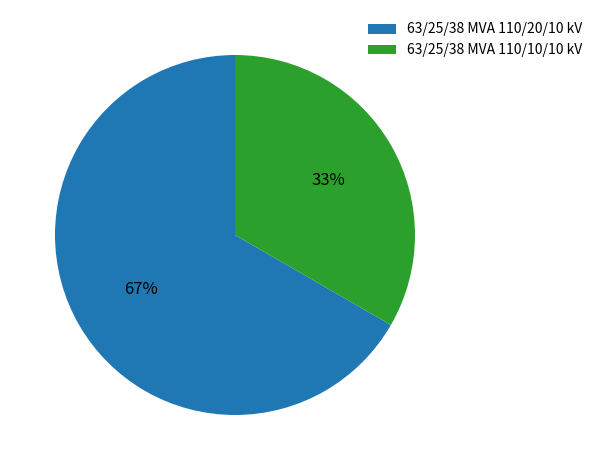

Is the sum of 63/25/38 MVA 110/20/10 kV and 63/25/38 MVA 110/10/10 kV greater than half?

Yes